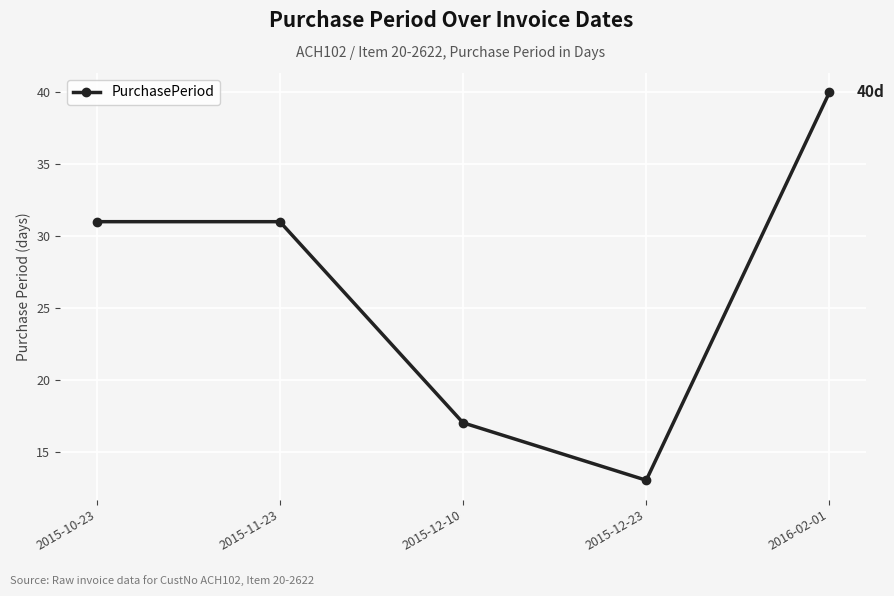

What is the value of the 1st point from the left?

31